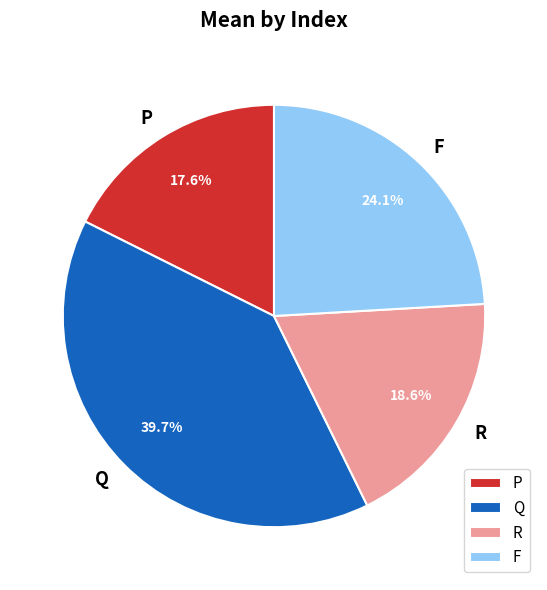

Is there any slice that represents more than half of the pie?

No